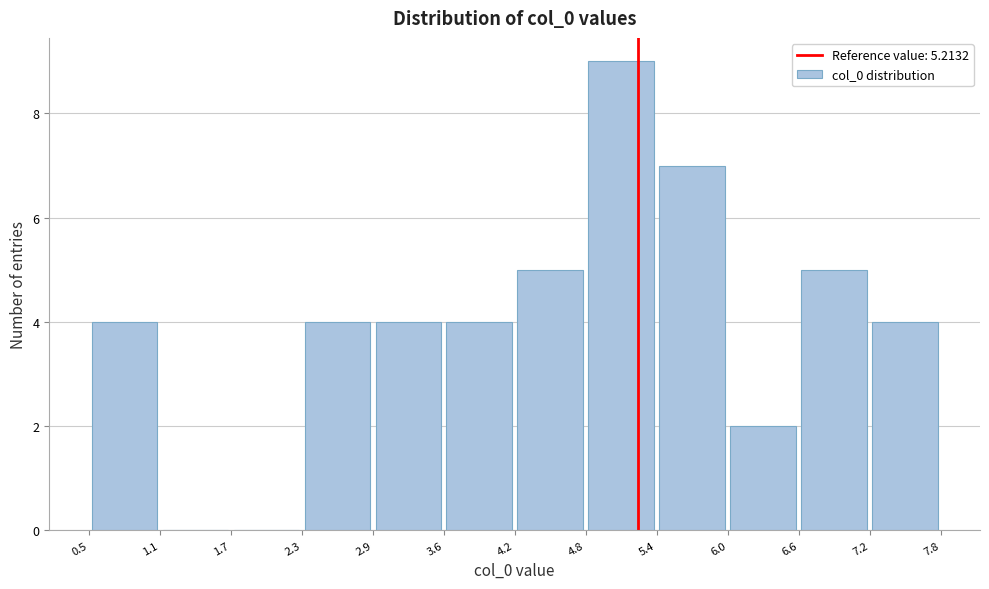

Over which range of the x-axis is the bar tallest?

4.8 to 5.4